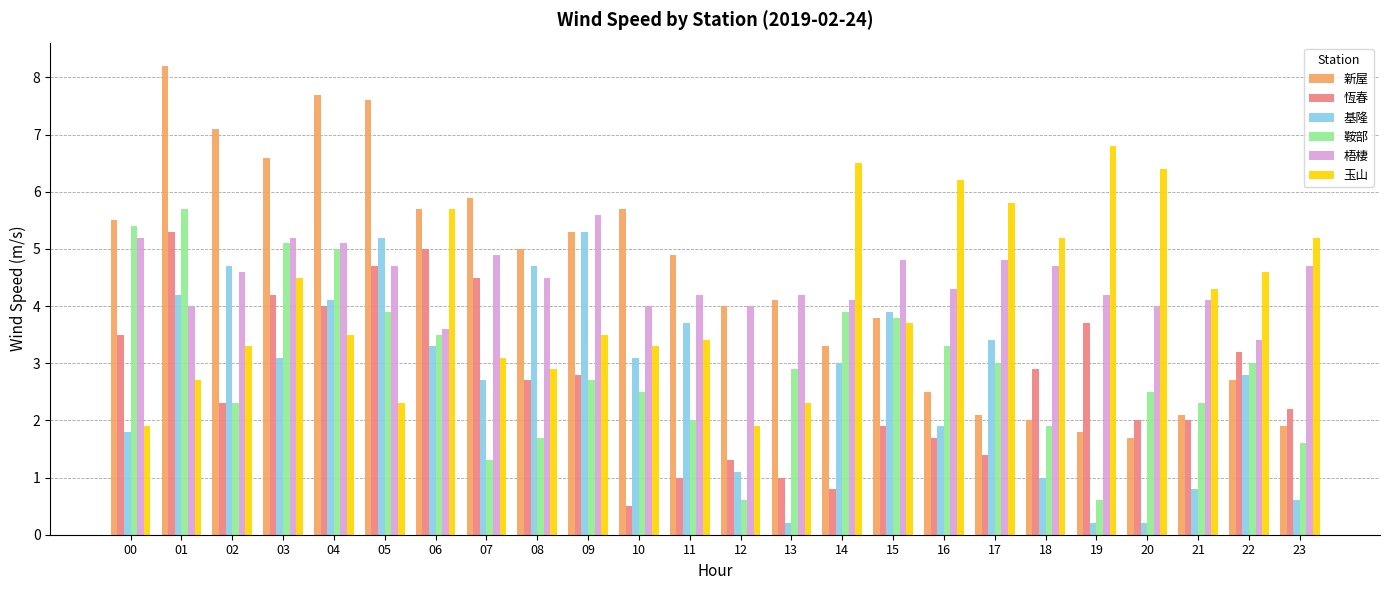

Is it true that 新屋 equals 13.2 at 05?

False